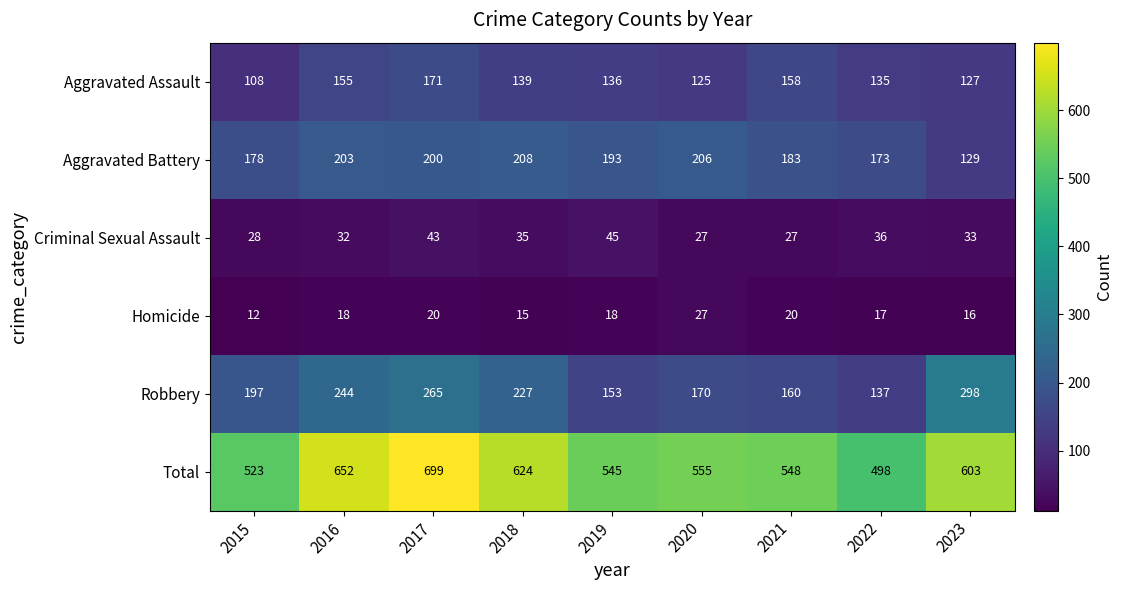

What is the spread (max minus min) of values at 2023?

587